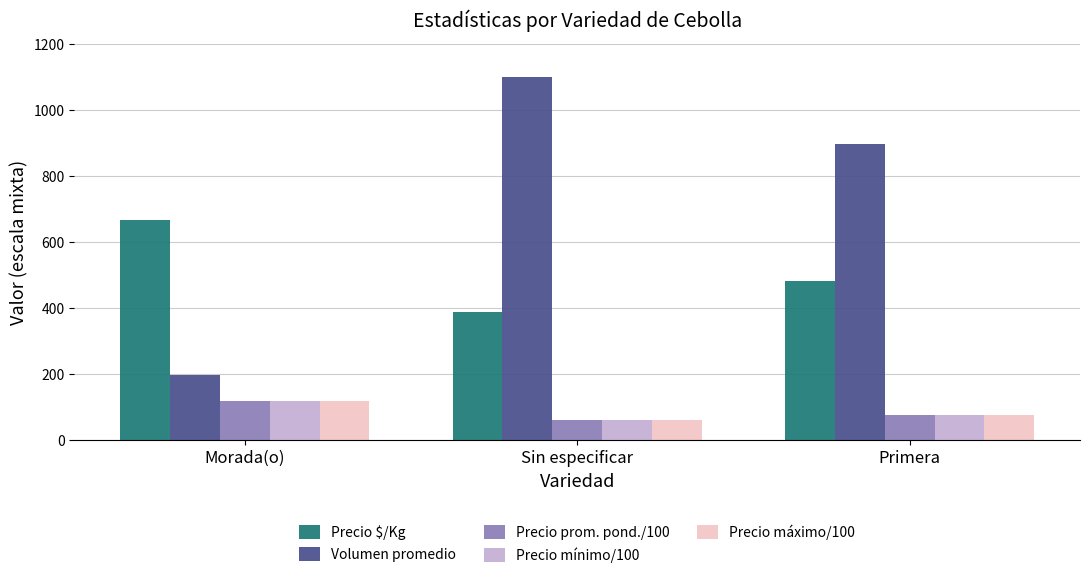

At how many categories does at least one series exceed 642?

3